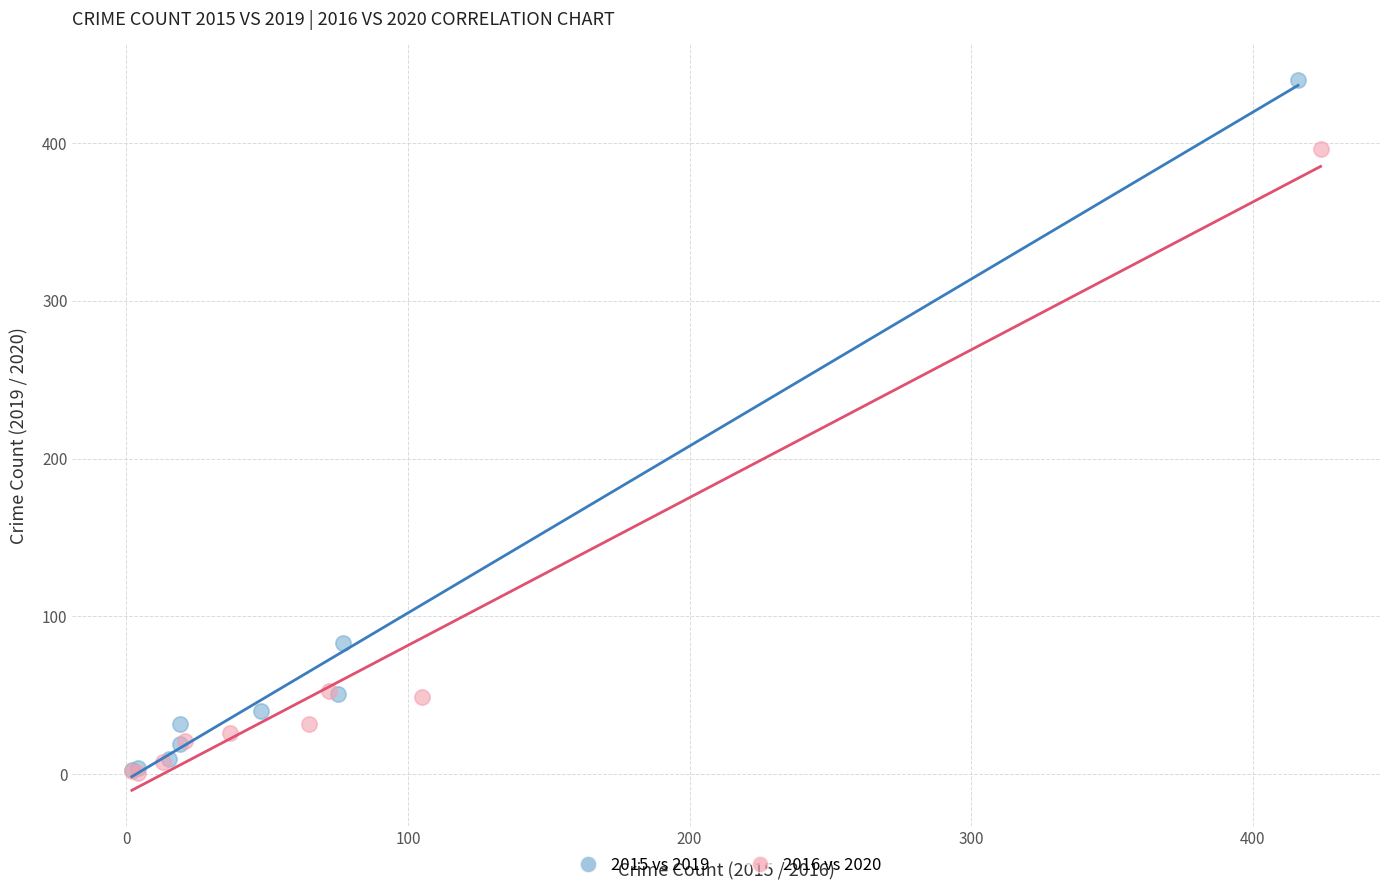

Which series has the largest Y range (max minus min)?

2015 vs 2019